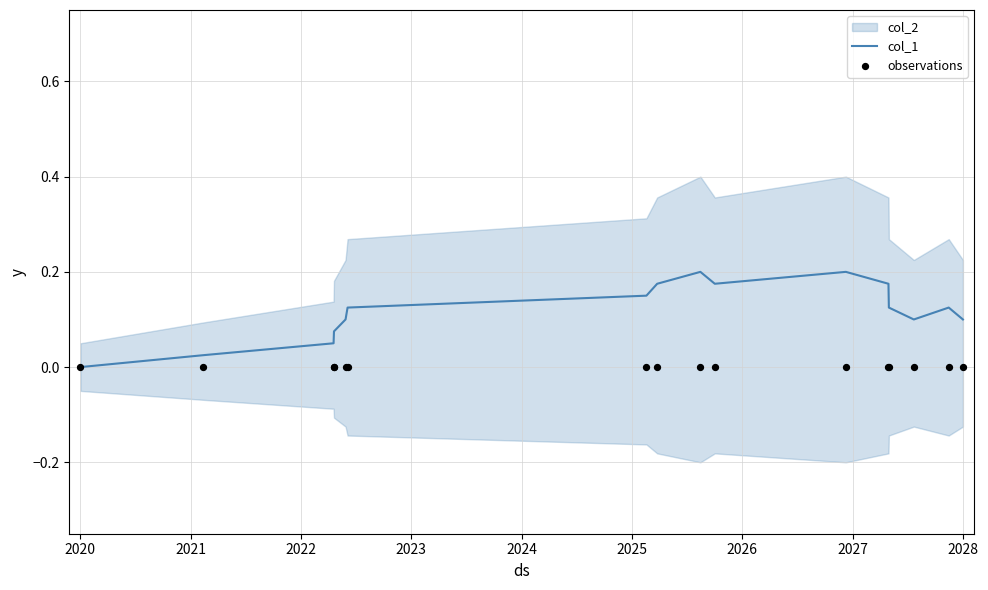

Which series has the largest total across all categories?

col_1